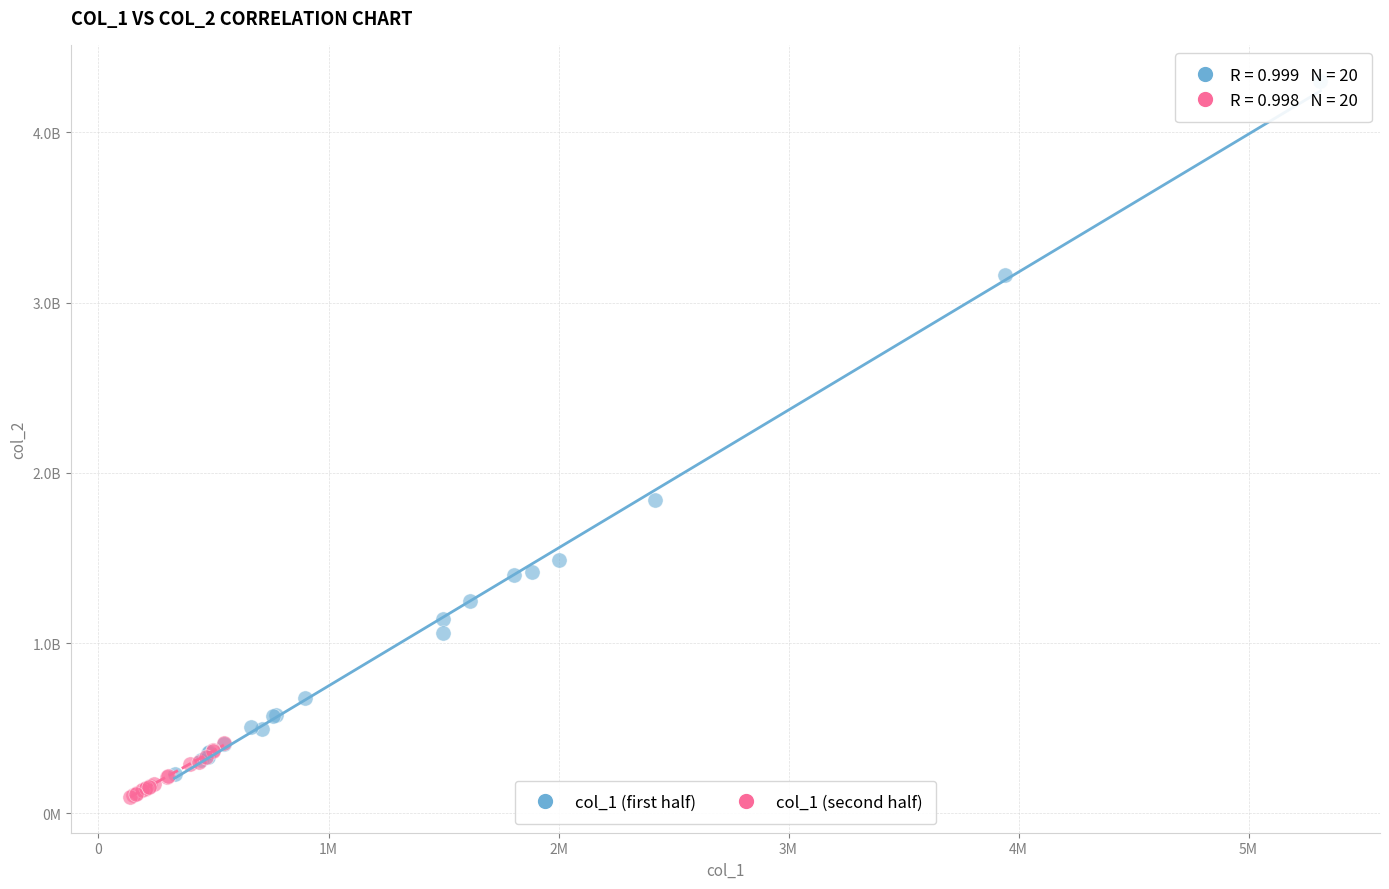

Which series reaches the minimum Y coordinate?

col_1 (second half)